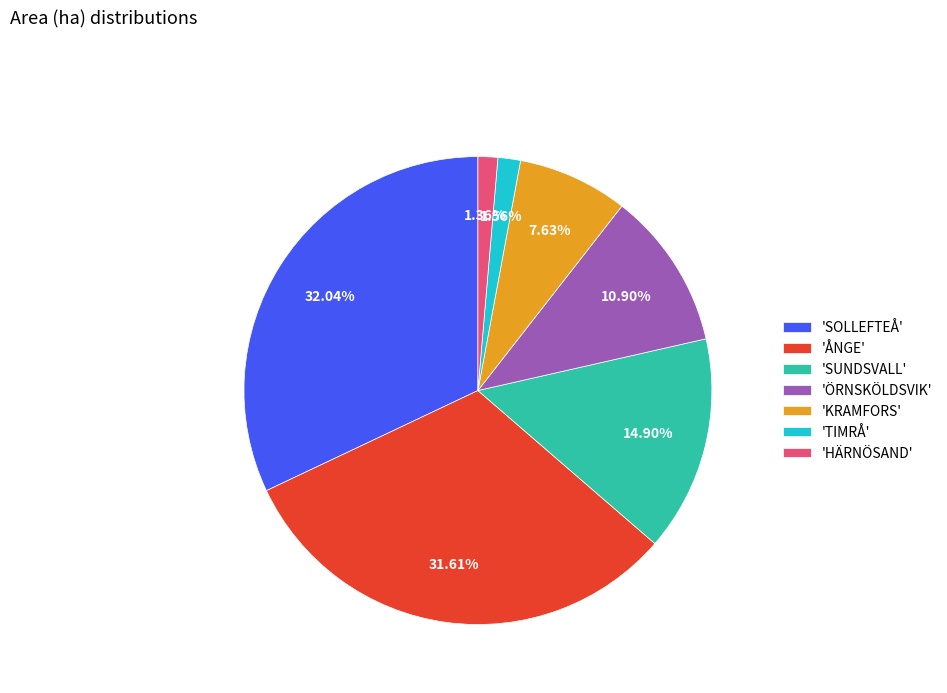

Is the sum of 'TIMRÅ' and 'ÖRNSKÖLDSVIK' greater than half?

No